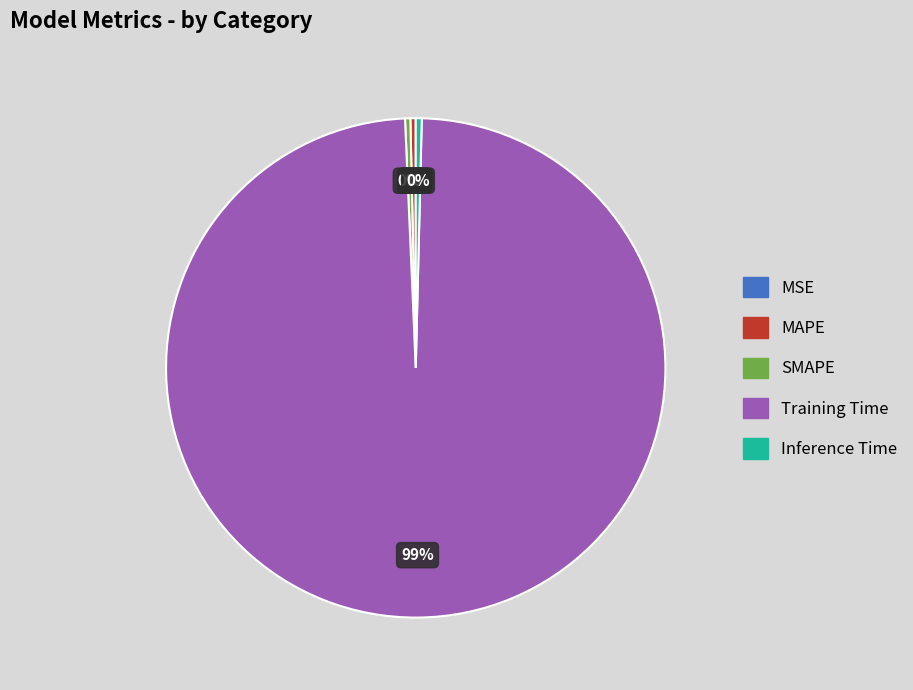

Combined, do MAPE and SMAPE account for over 50%?

No